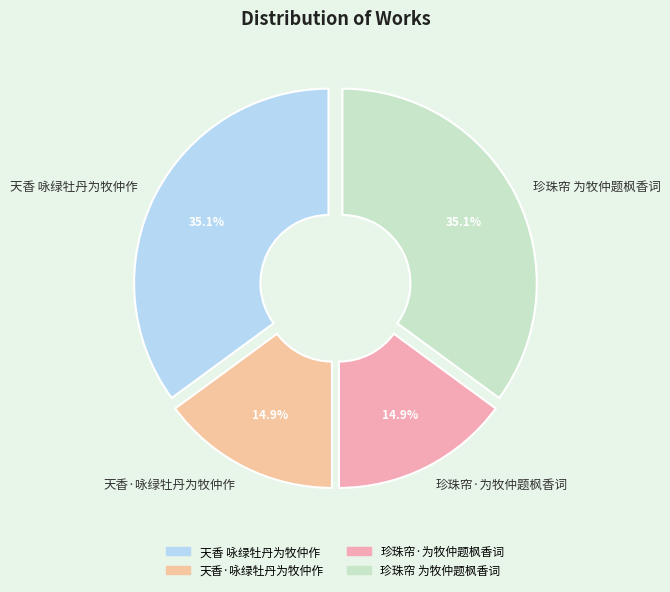

To the nearest percent, what portion does 天香 咏绿牡丹为牧仲作 represent?

35%